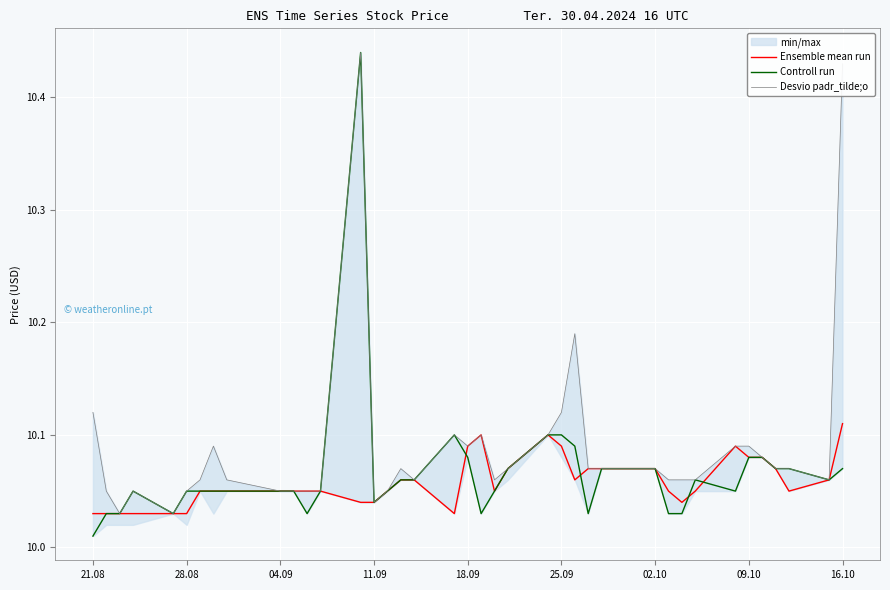

How many intersections are there between Controll run and Ensemble mean run?

4